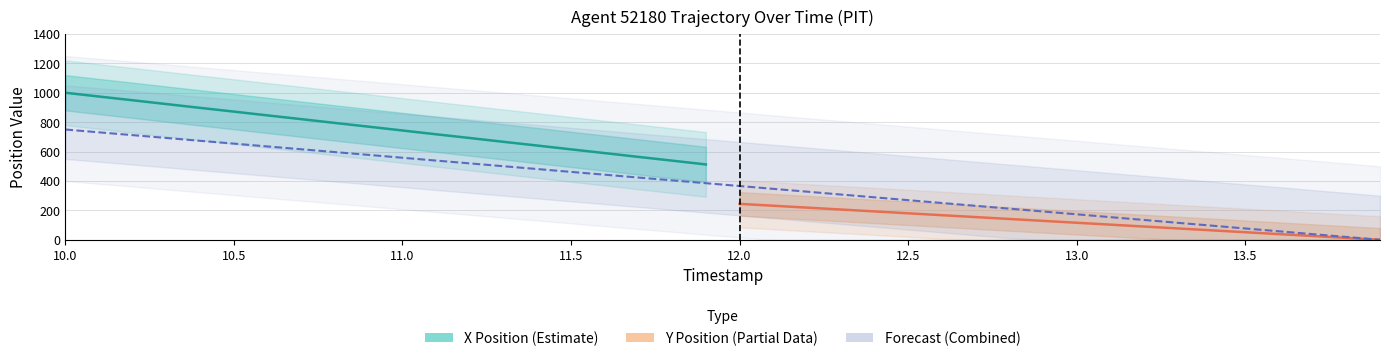

Where is the data nearest to the value 375?

12.0